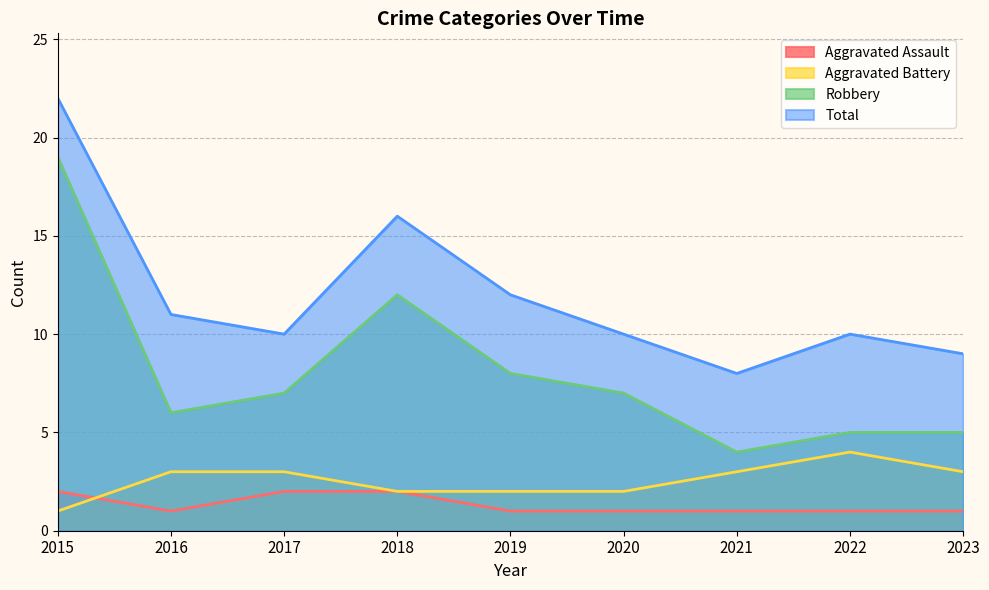

How many interior local valleys does the Total series have?

2